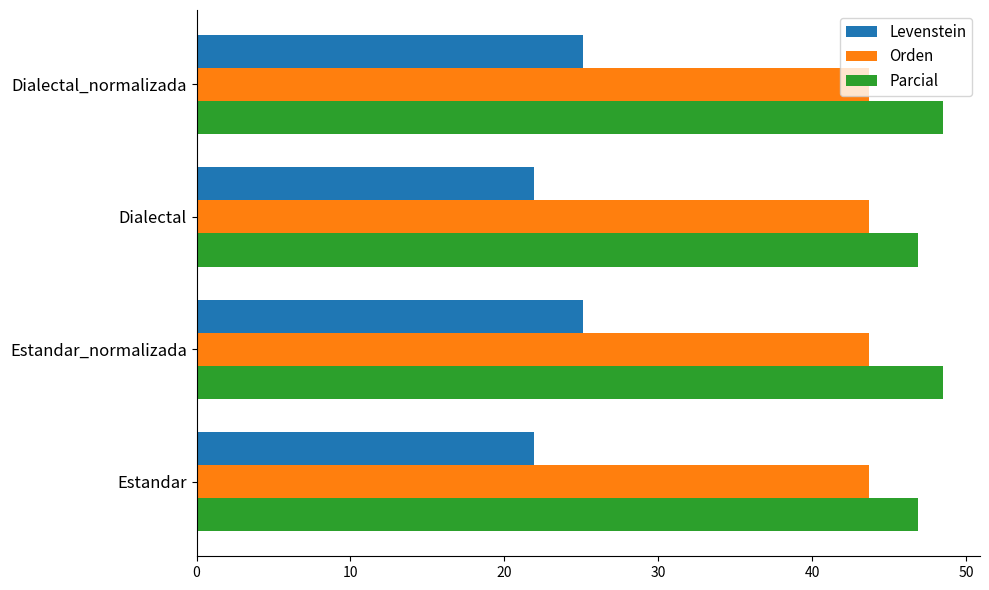

How many categories are shown in the chart?

4